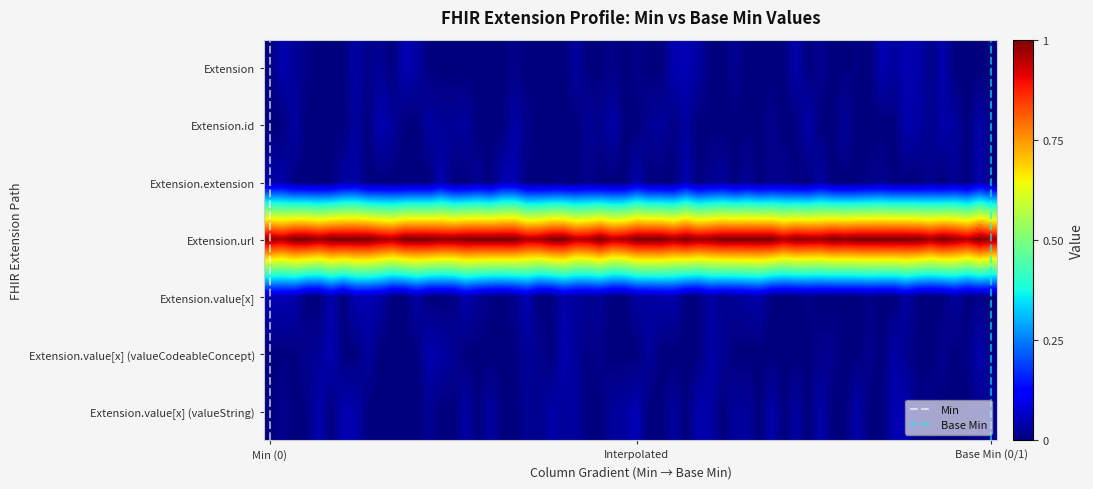

How many series are shown in this chart?

7